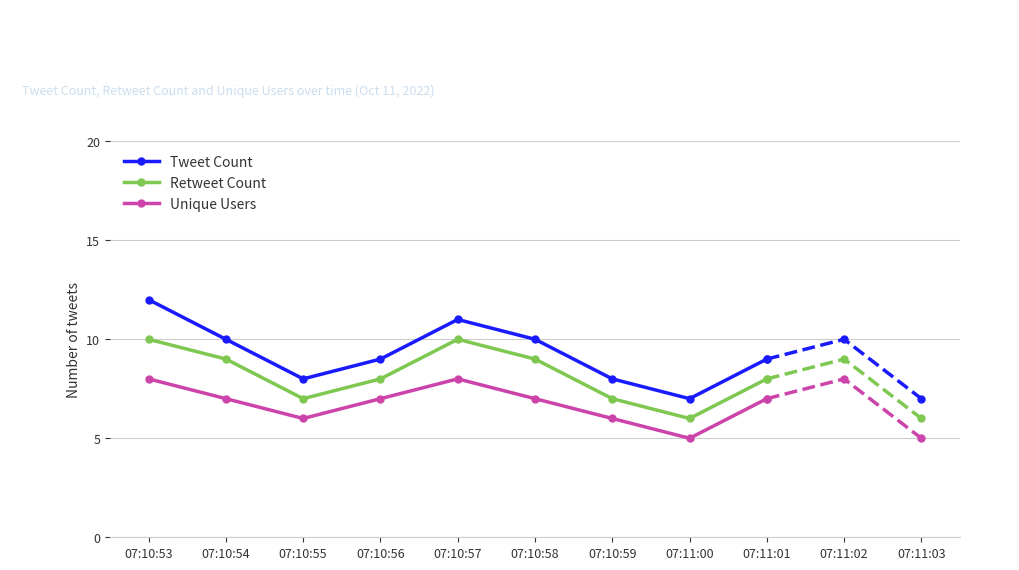

The Unique Users series shows 7 at 07:10:54. True or false?

True